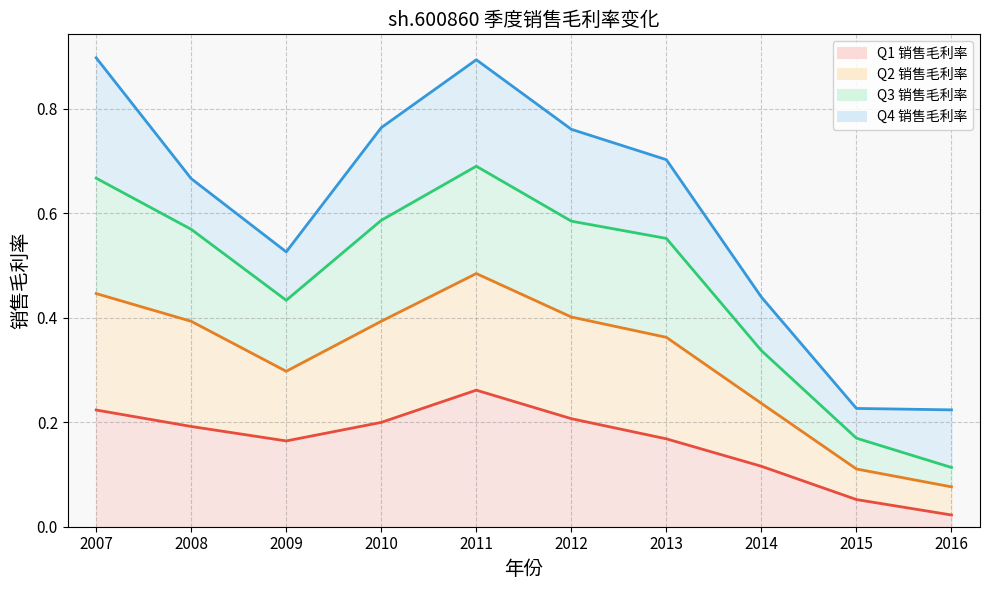

What is the maximum value shown in the chart?

0.9